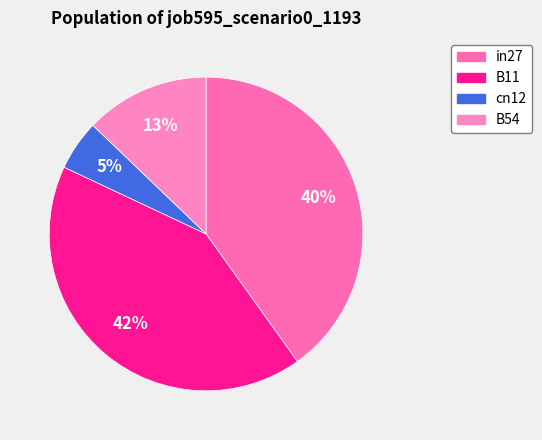

How many slices are in this pie chart?

4